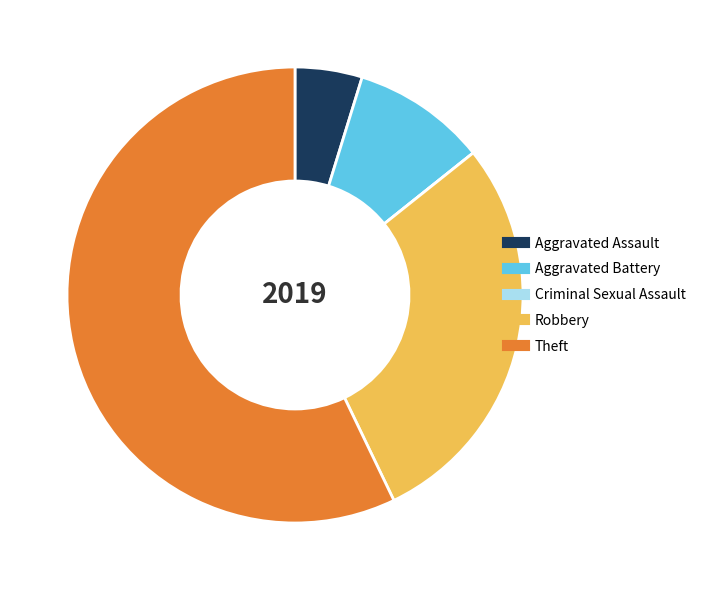

Is Robbery the majority of the pie?

No